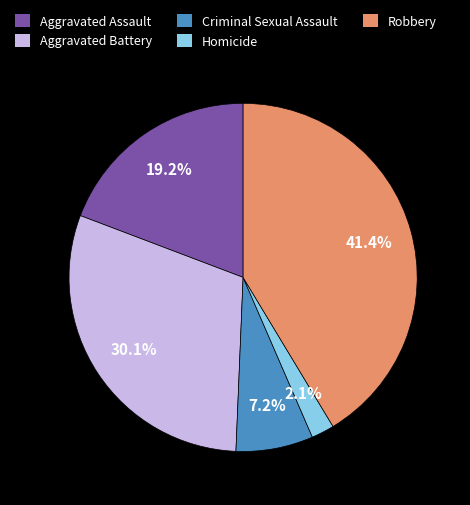

Which has a higher value, Homicide or Robbery?

Robbery